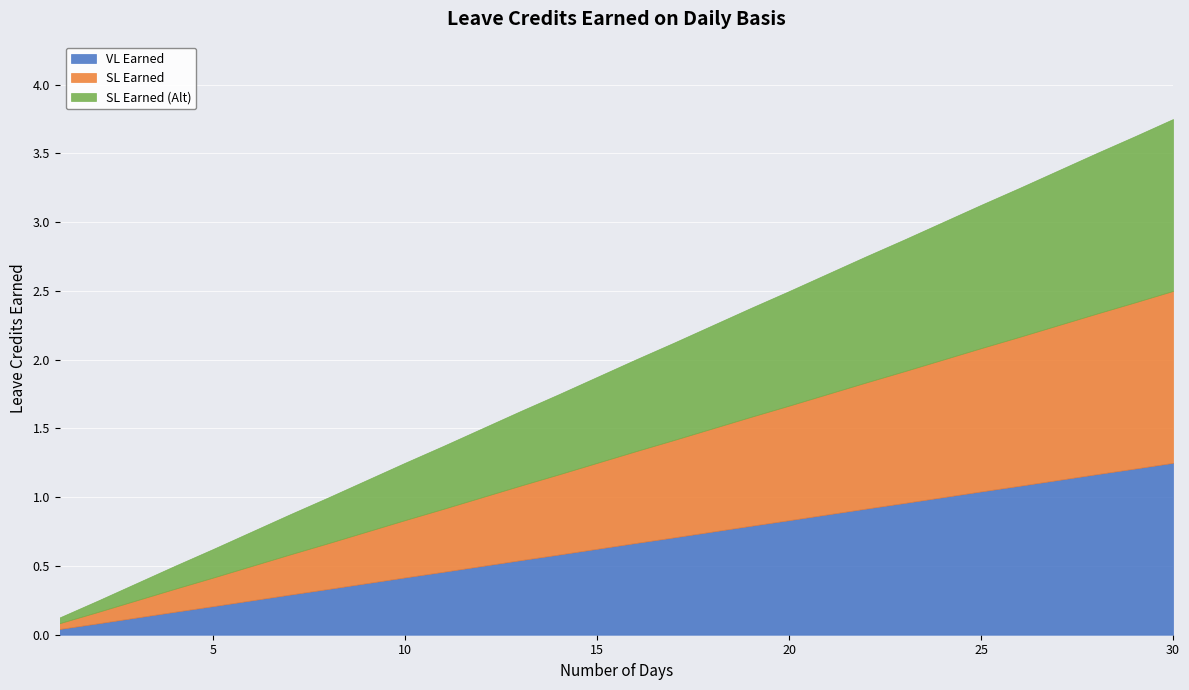

True or false: SL Earned (Alt) and VL Earned intersect in this chart.

False